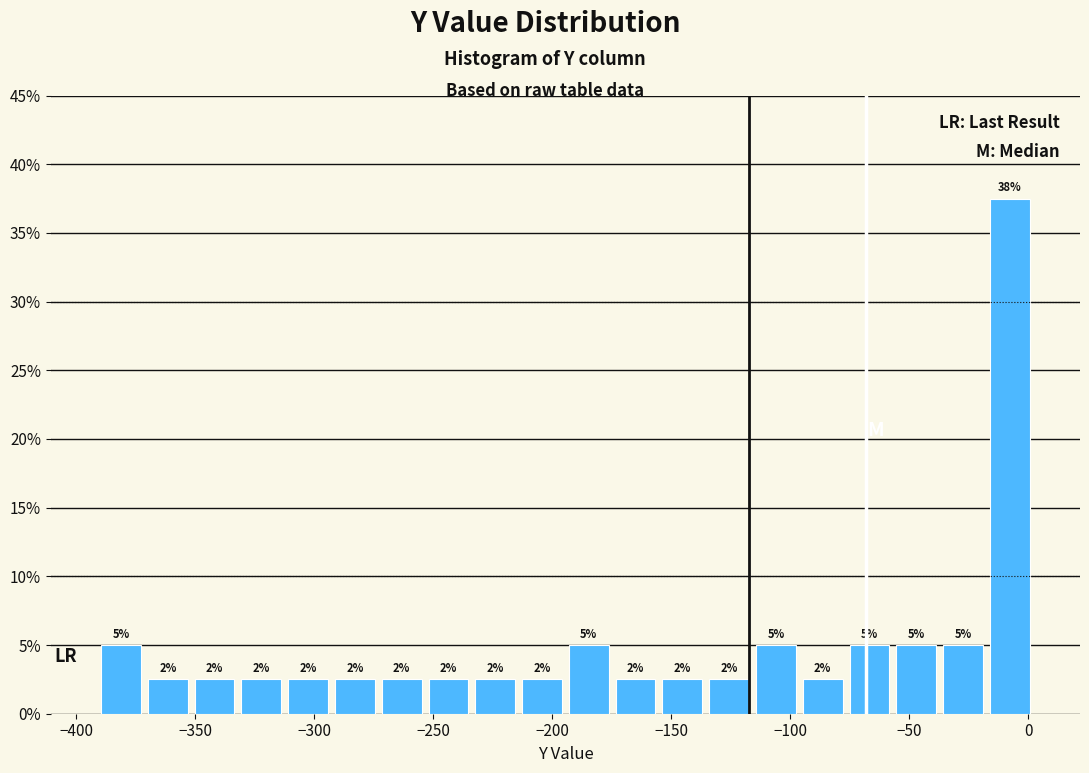

Around what value on the x-axis is the tallest bar? Give the approximate position of its centre, as read against the axis.

-10